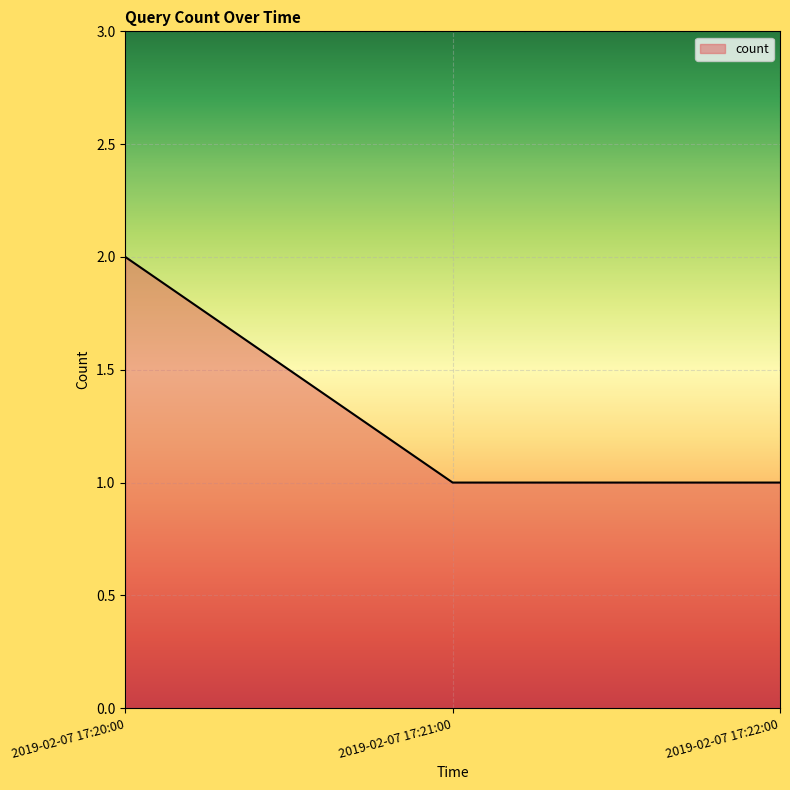

What is the smallest value displayed?

1